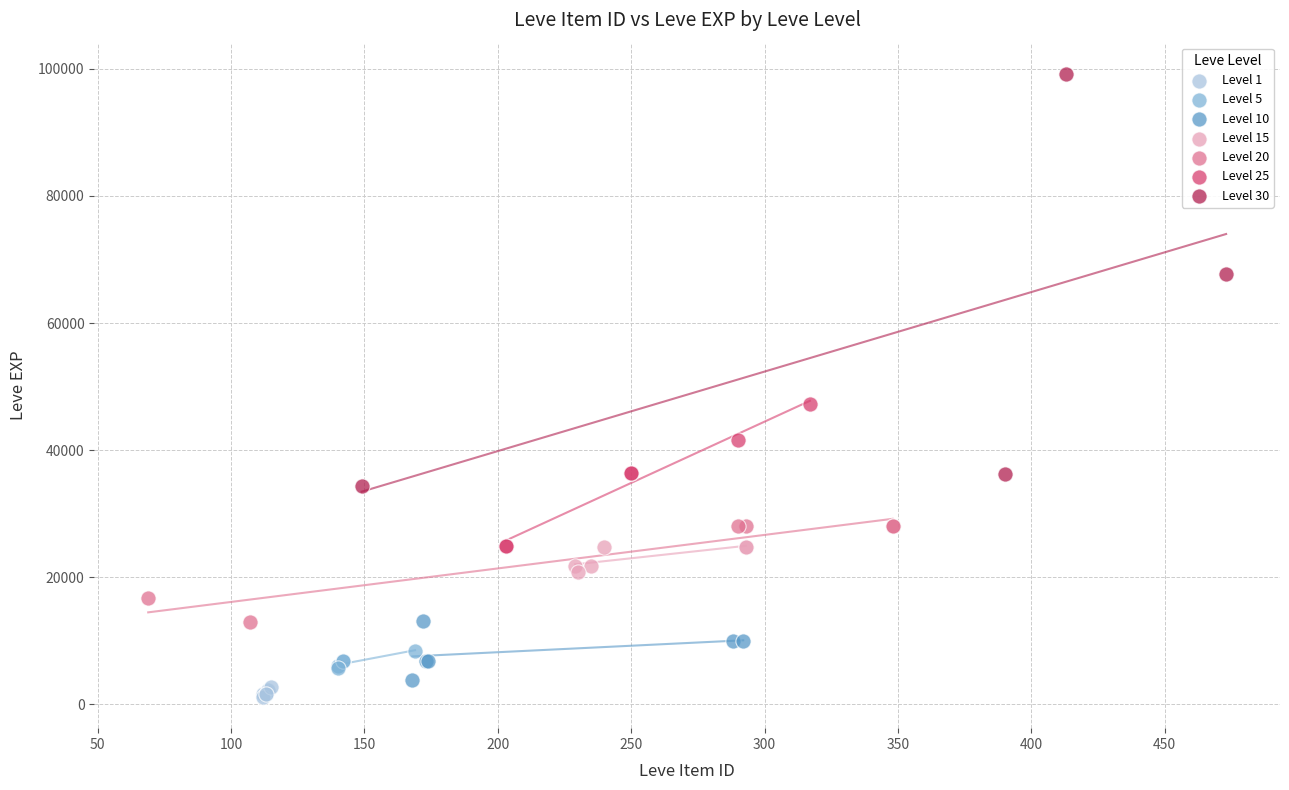

Which series contains the highest Y value?

Level 30